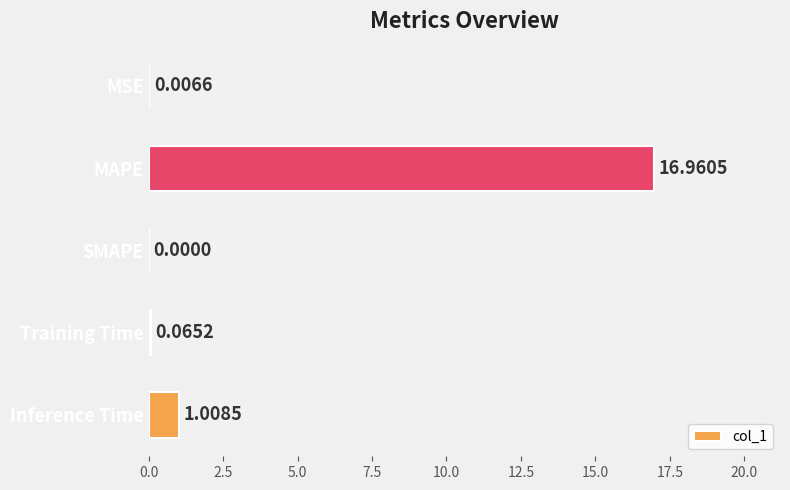

At which label is the value closest to 8?

Inference Time